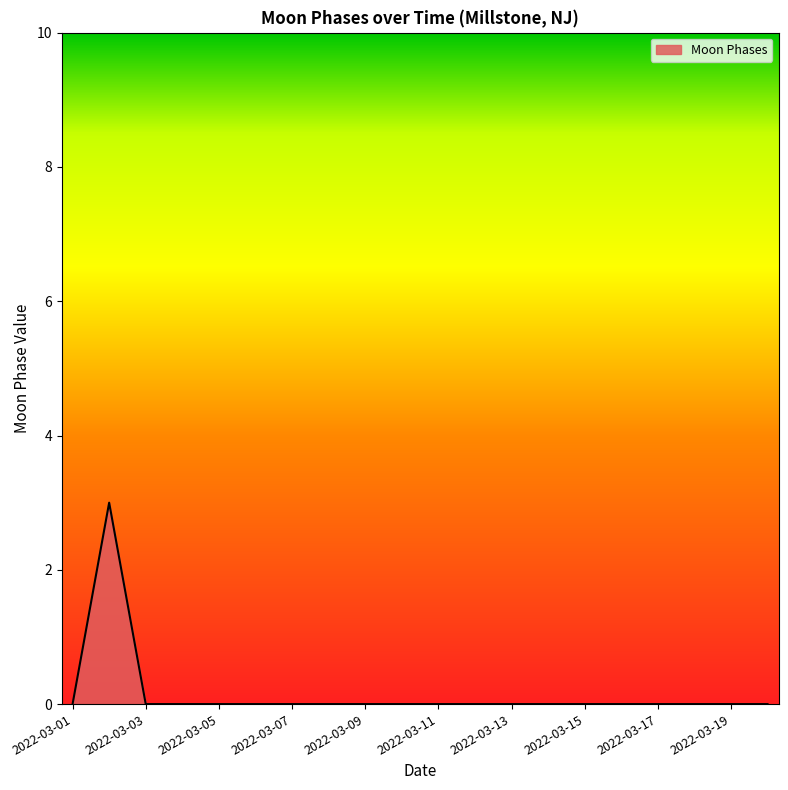

What is the greatest value displayed?

3